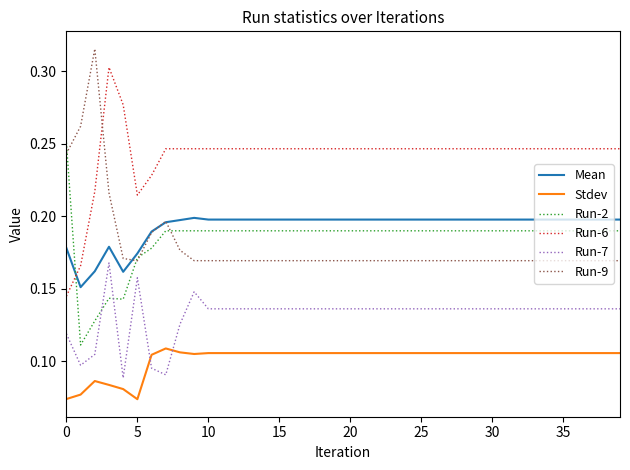

Rank the series by their maximum value, from lowest to highest.

Stdev, Run-7, Mean, Run-2, Run-6, Run-9